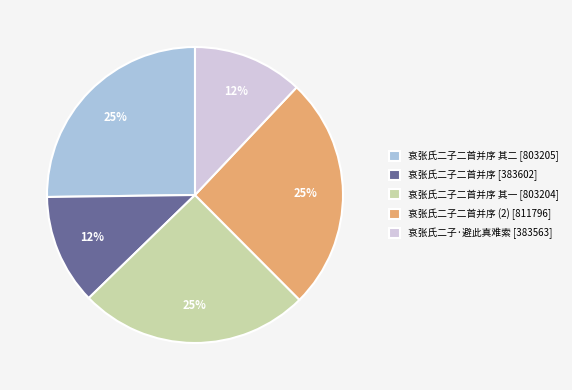

Is it true that 哀张氏二子·避此真难索 [383563] is 22% of the pie?

False